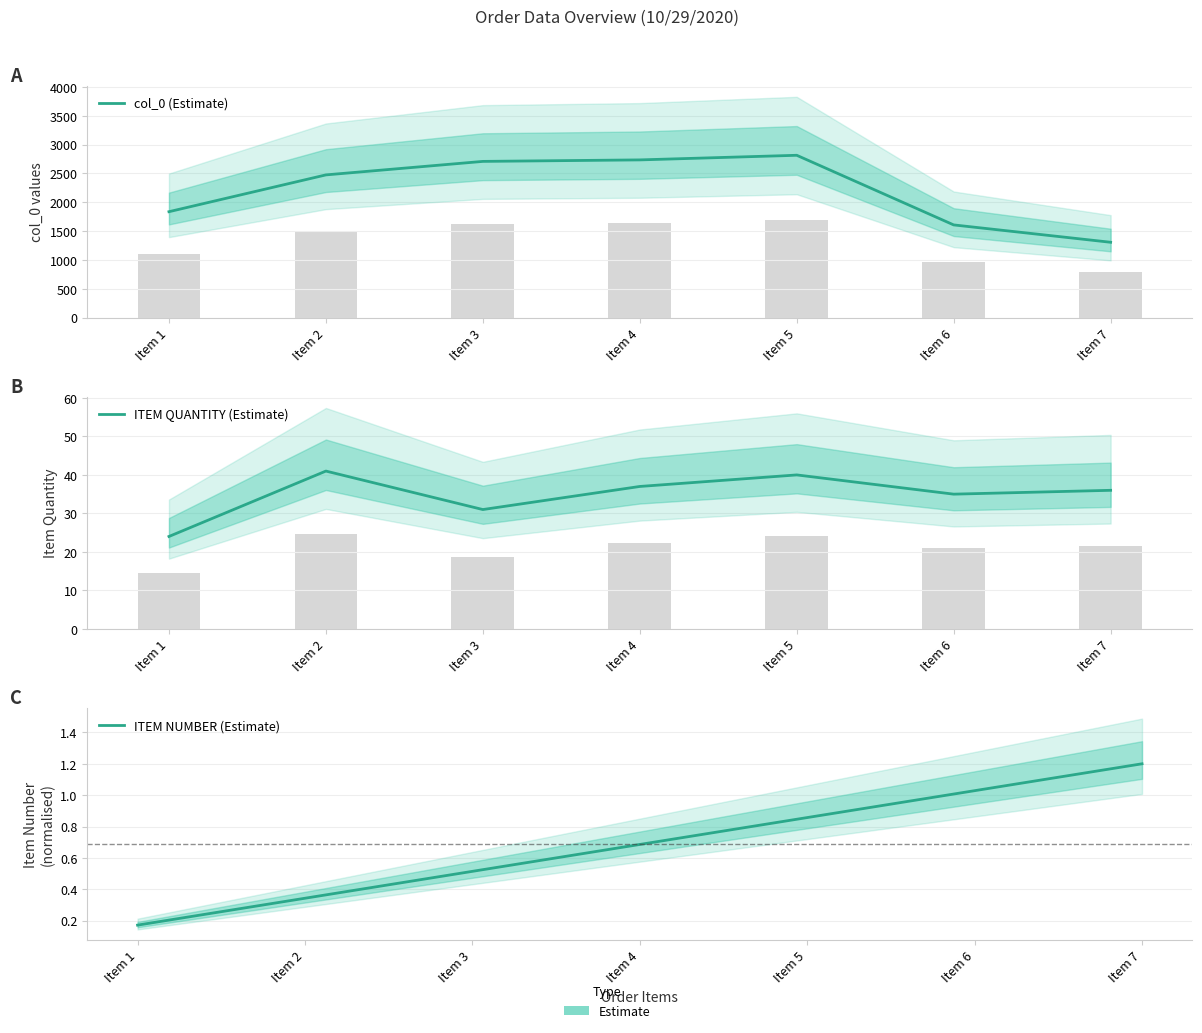

Which series has the widest spread of values?

col_0 (Estimate)